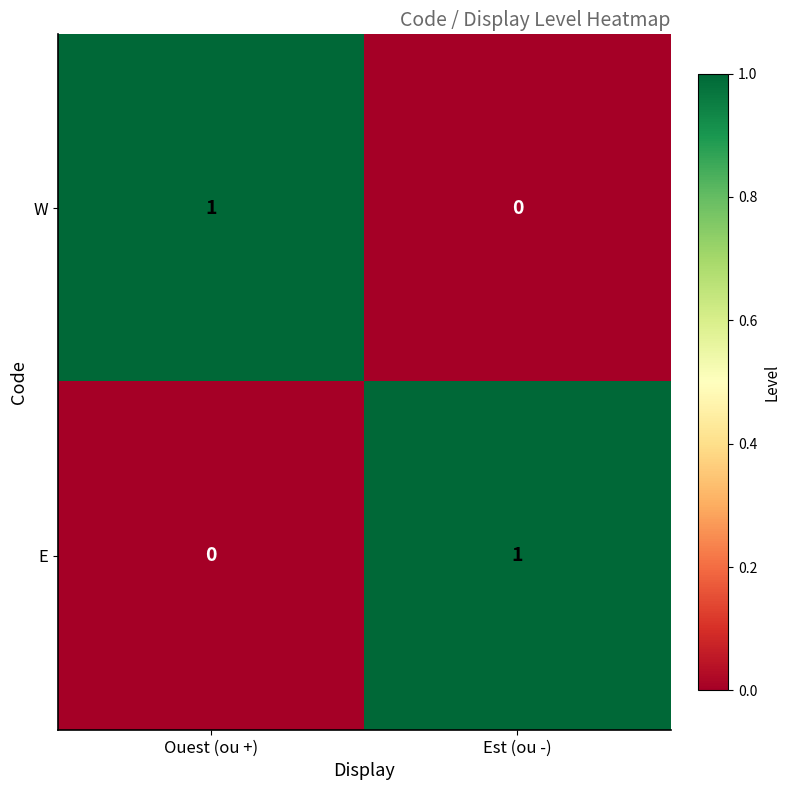

Reading right to left, what are all the values shown in this chart?

W: Est (ou -)=0	Ouest (ou +)=1
E: Est (ou -)=1	Ouest (ou +)=0